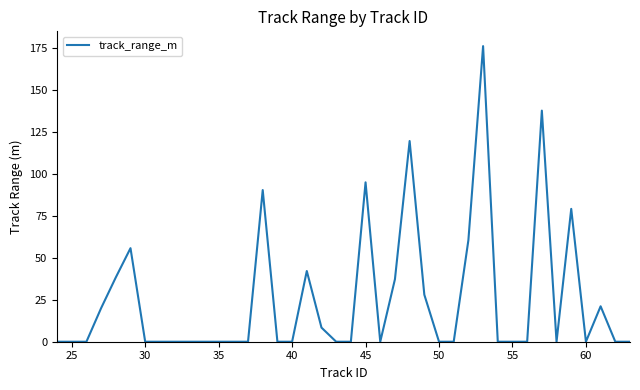

How many lines are shown in the chart?

1